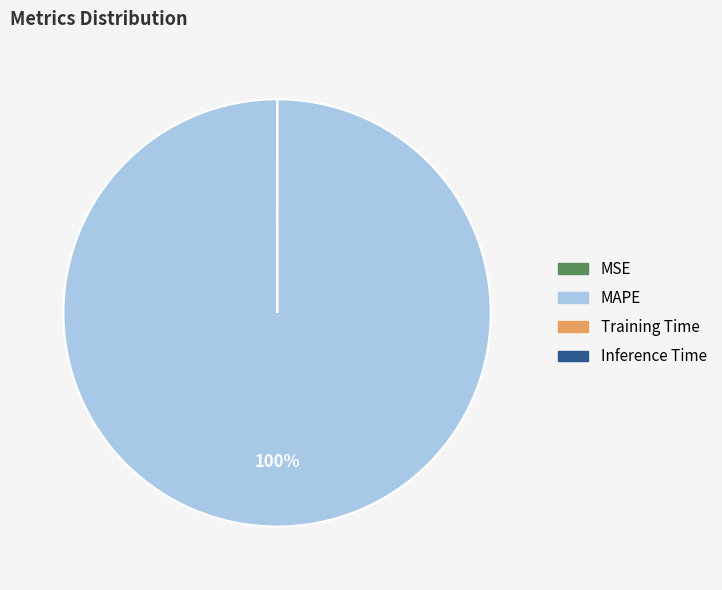

What is the largest slice in the pie chart?

MAPE